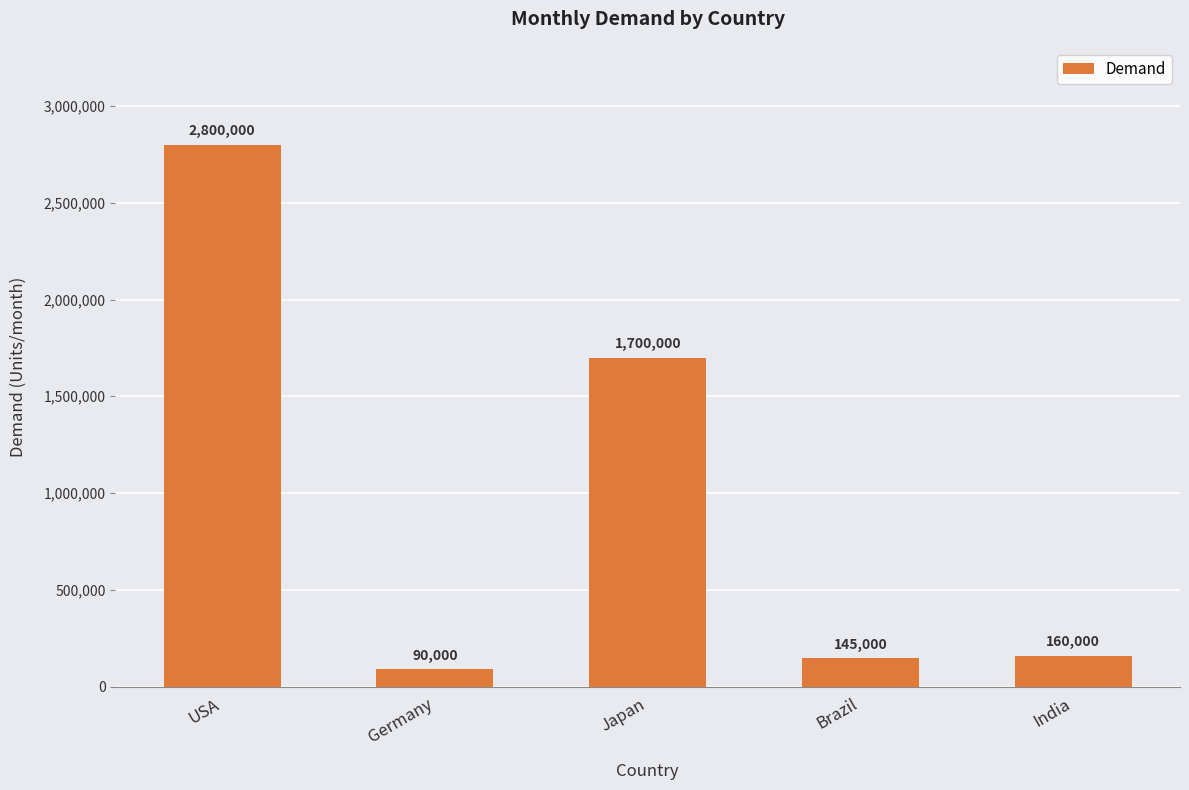

What is the change in value from Japan to Brazil?

-1555000